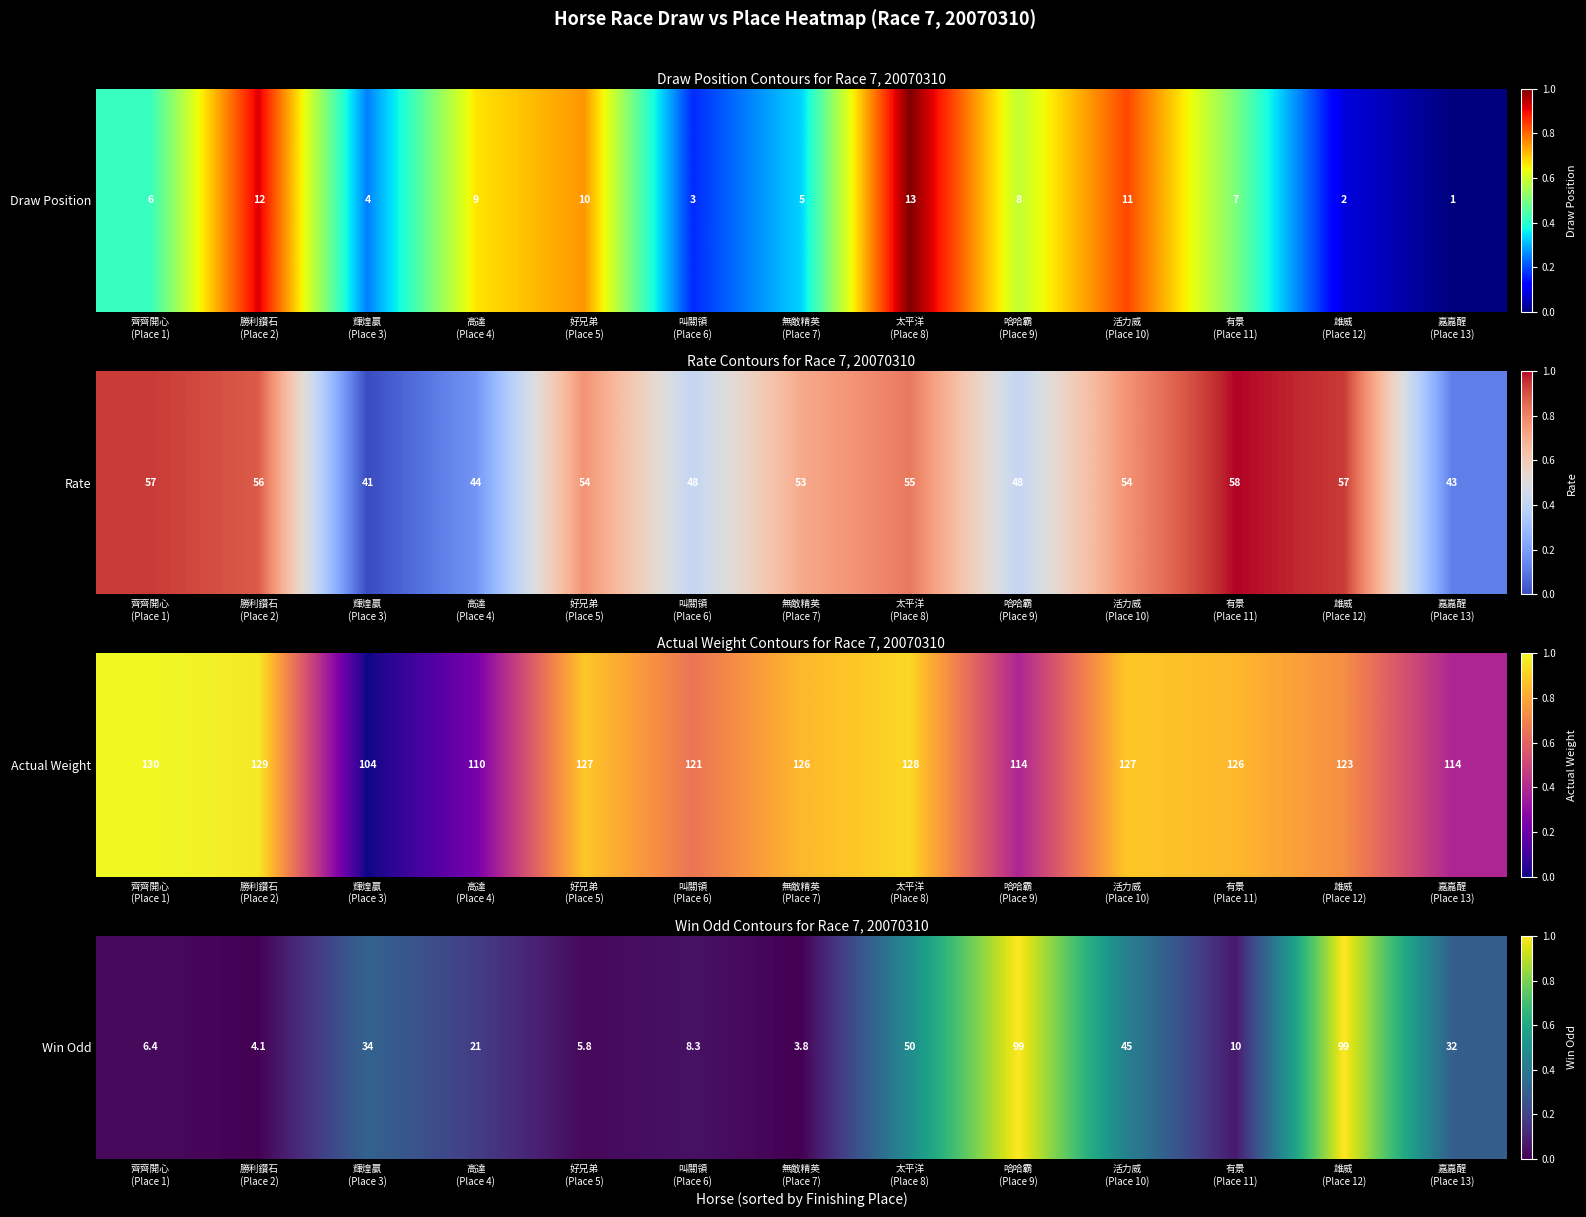

Rank the categories by value from lowest to highest.

無敵精英
(Place 7), 勝利鑽石
(Place 2), 好兄弟
(Place 5), 齊齊開心
(Place 1), 叫關領
(Place 6), 有景
(Place 11), 高達
(Place 4), 嘉嘉醒
(Place 13), 輝煌贏
(Place 3), 活力威
(Place 10), 太平洋
(Place 8), 哈哈霸
(Place 9), 雄威
(Place 12)